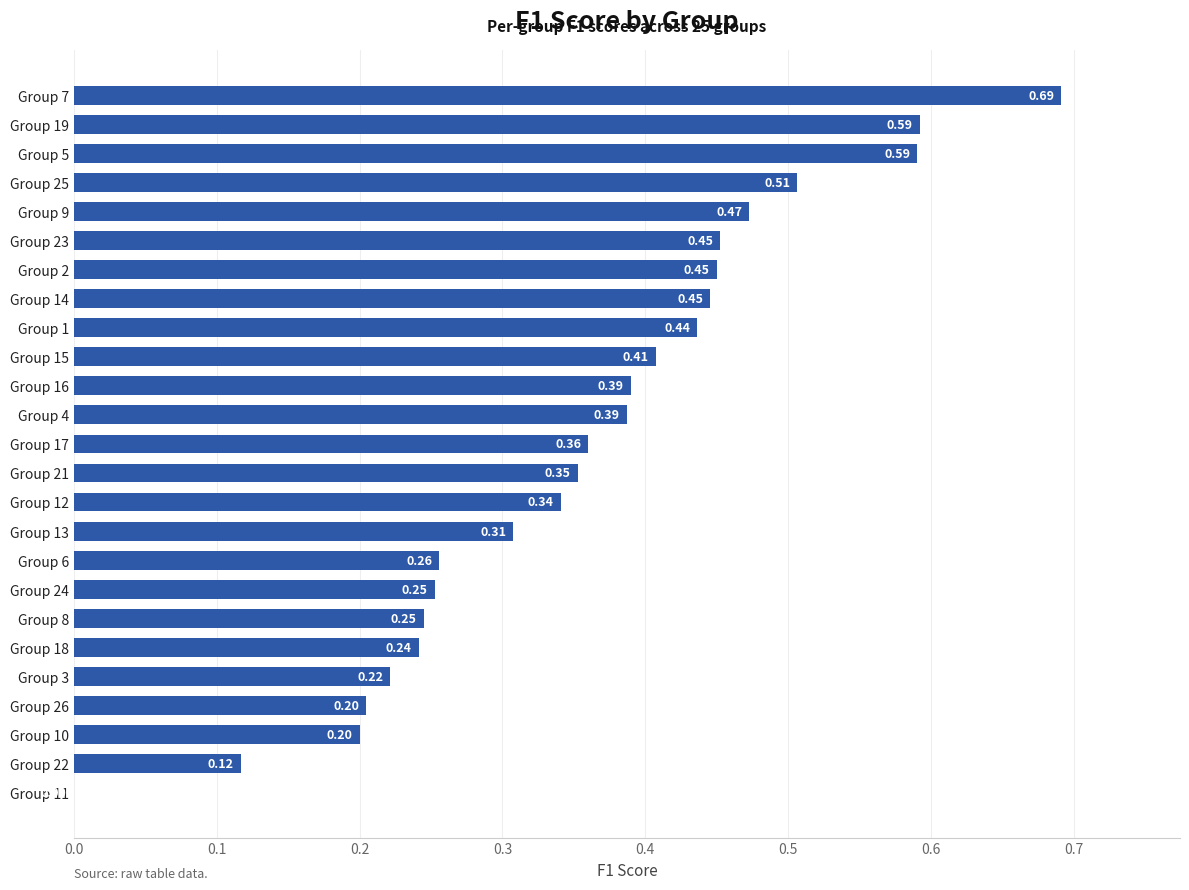

What is the change in value from Group 1 to Group 25?

+0.1